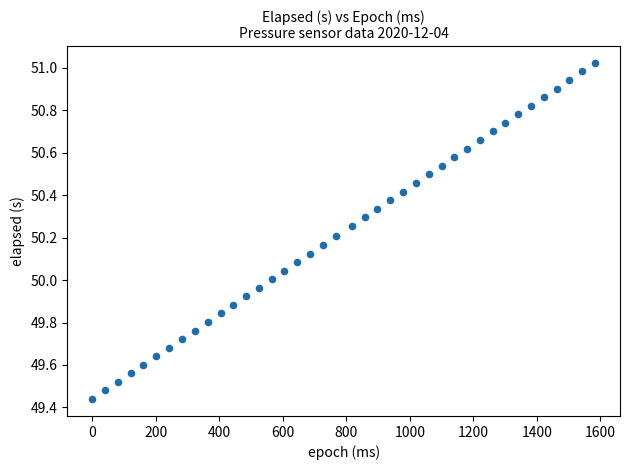

What is the range of X values (max minus min)?

1583.0